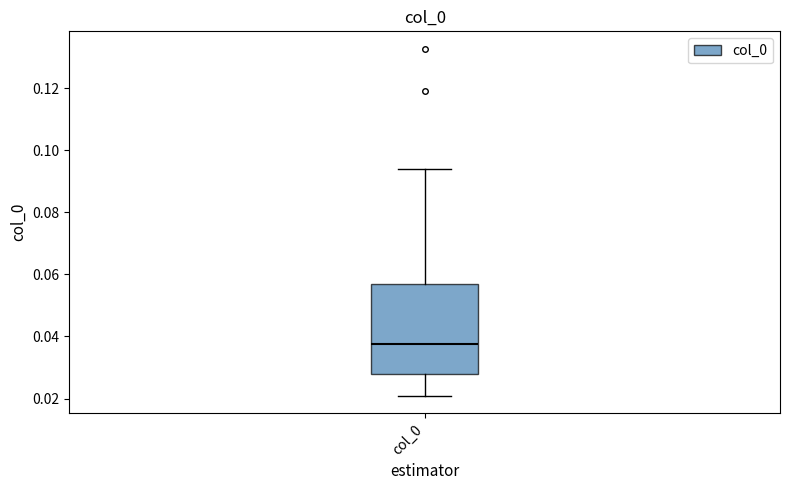

Read this box plot against the y-axis: the position of the median line, the range covered by the box, and the ends of both whiskers. The values are not printed on the chart, so give them approximately, as read against the axis.

median 0.038, box 0.028 to 0.056, whiskers 0.020 to 0.094